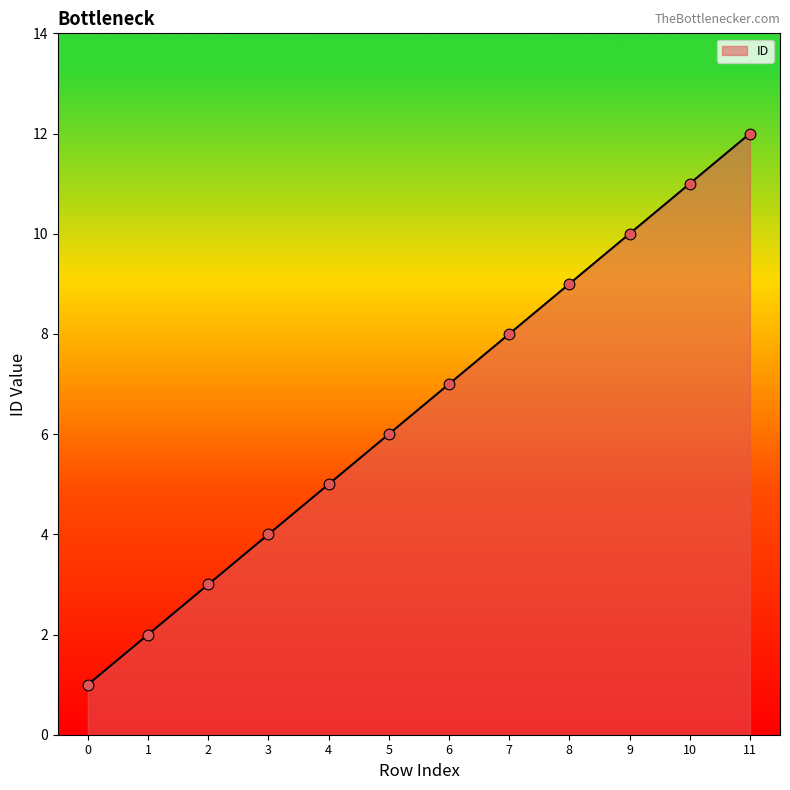

What is the ratio of the value at 6 to the value at 11?

0.6